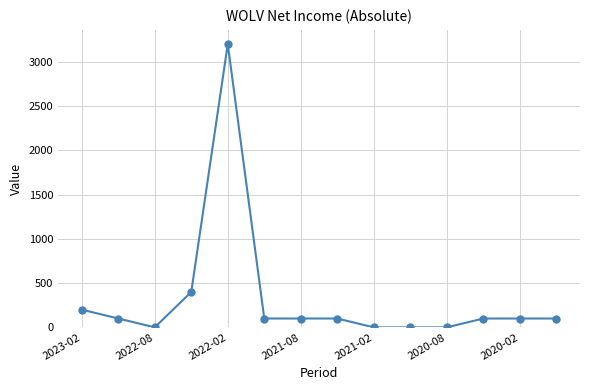

How many data points does each series have?

14